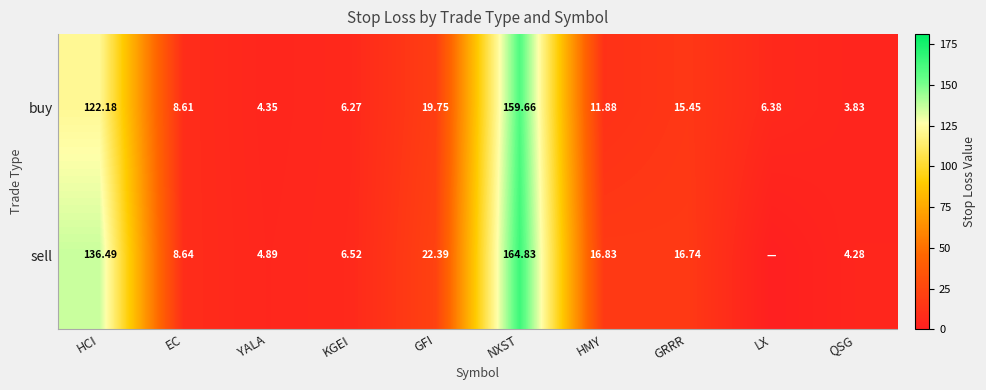

Is the value of sell at GRRR greater than the value of buy at QSG?

Yes